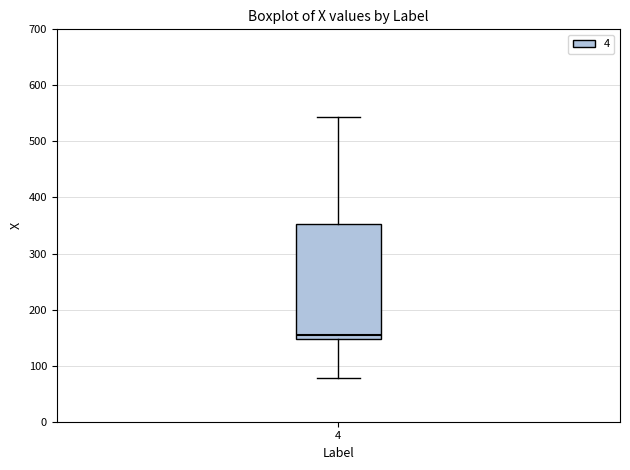

Where does the lower whisker of the box at x = 4 end on the y-axis? The values are not printed on the chart, so give them approximately, as read against the axis.

80